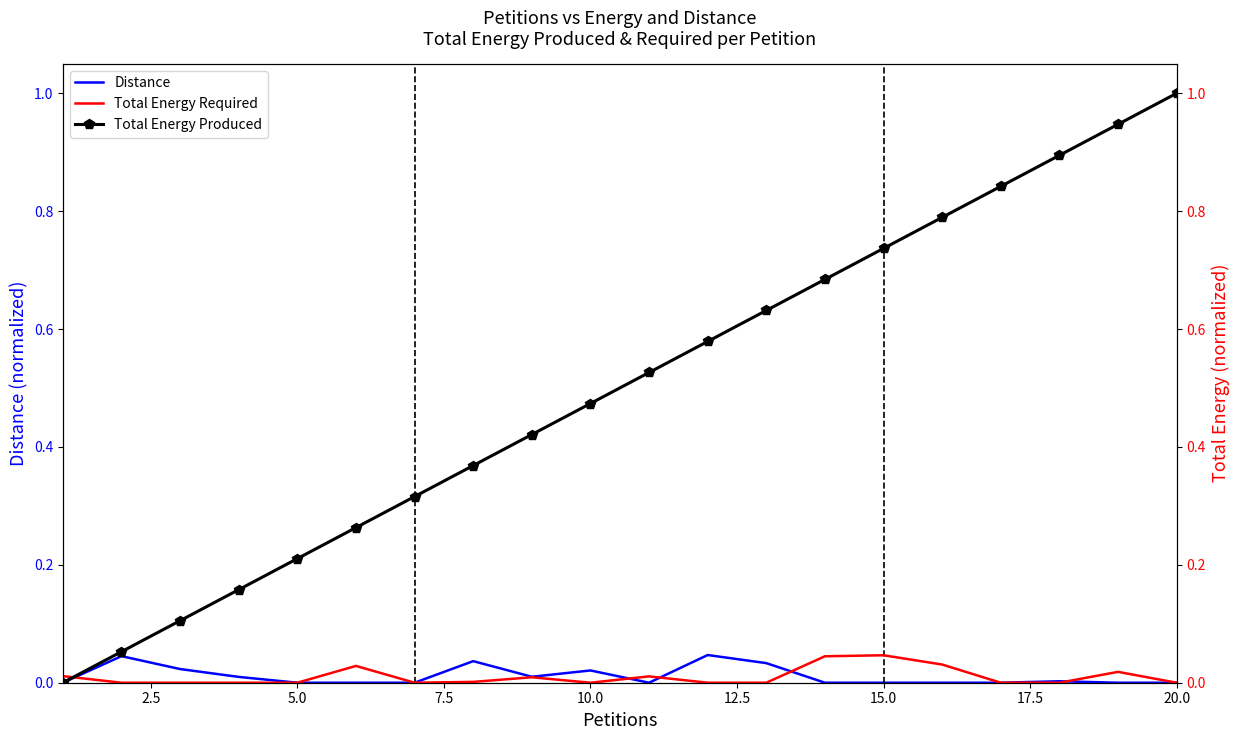

What position from the right is 20.0?

1